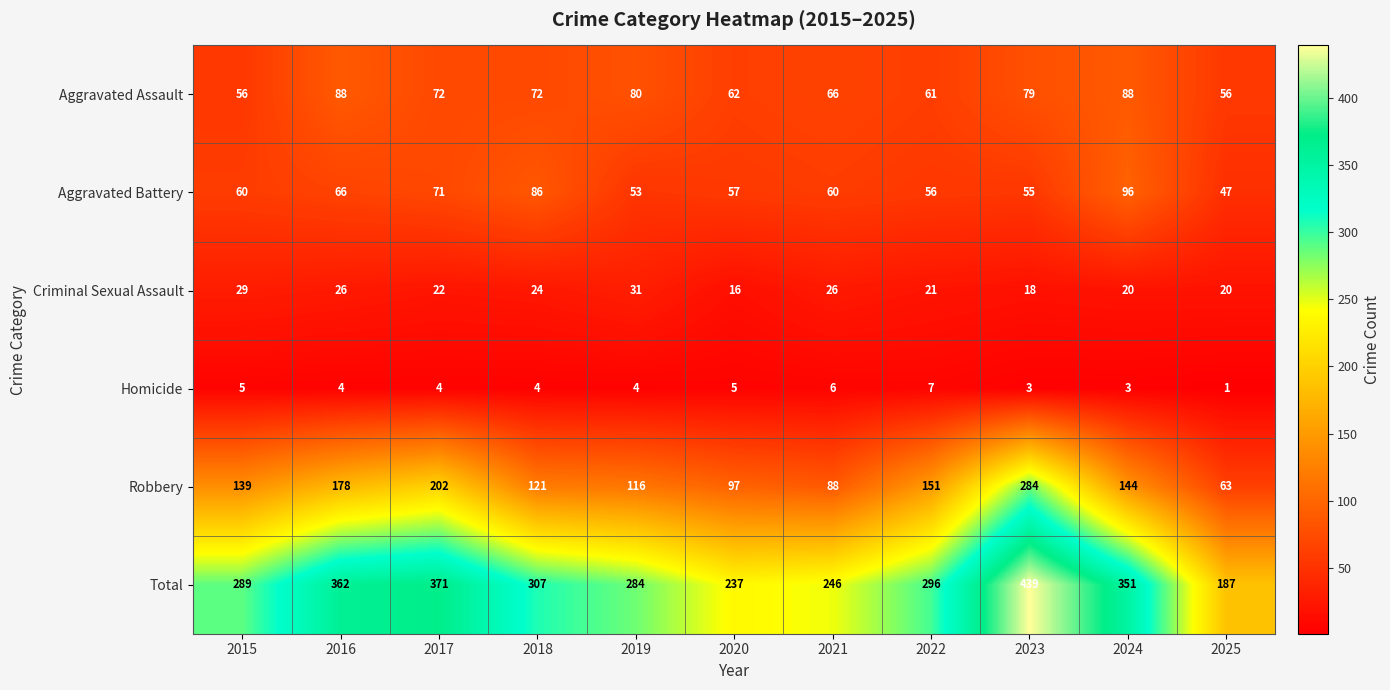

Which category has the highest value across all series?

2023